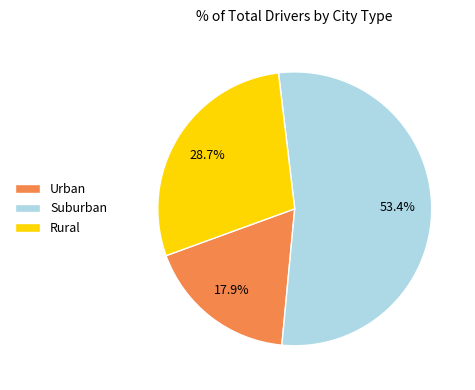

Which category has the biggest portion of the pie?

Suburban